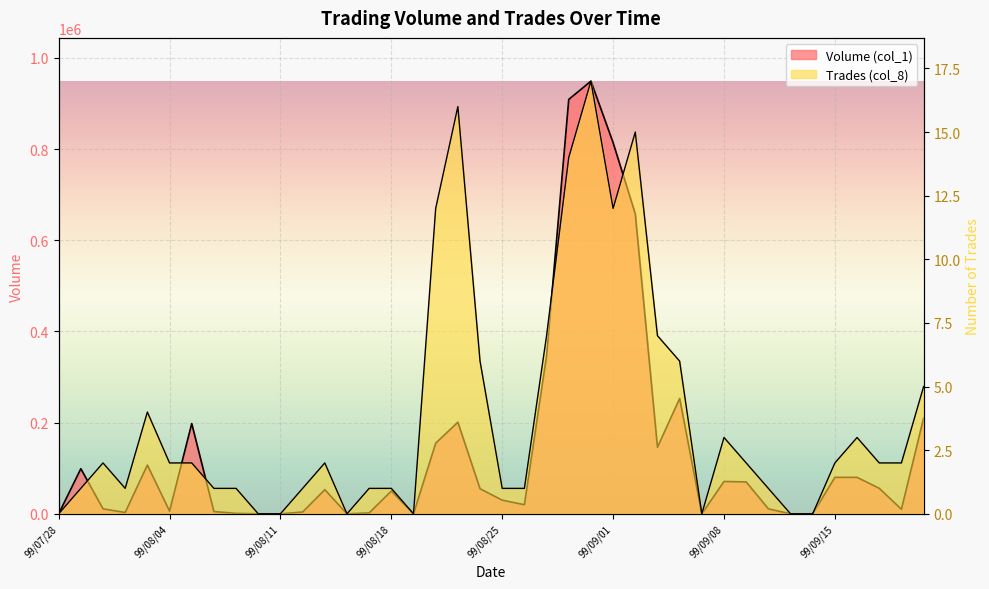

Which category has the lowest value in the Volume (col_1) series?

99/07/28